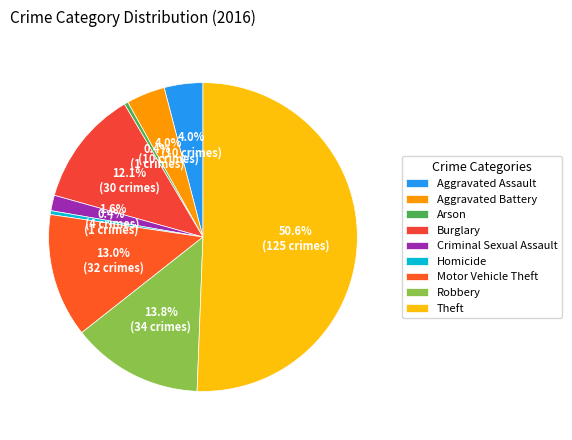

Rank the categories by value from highest to lowest.

Theft, Robbery, Motor Vehicle Theft, Burglary, Aggravated Assault, Aggravated Battery, Criminal Sexual Assault, Arson, Homicide